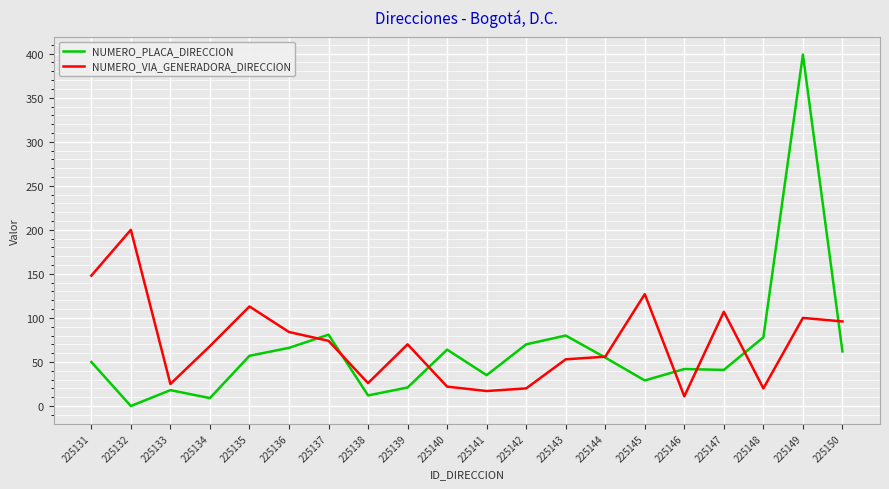

True or false: NUMERO_VIA_GENERADORA_DIRECCION has a value of 20 at 225142.

True